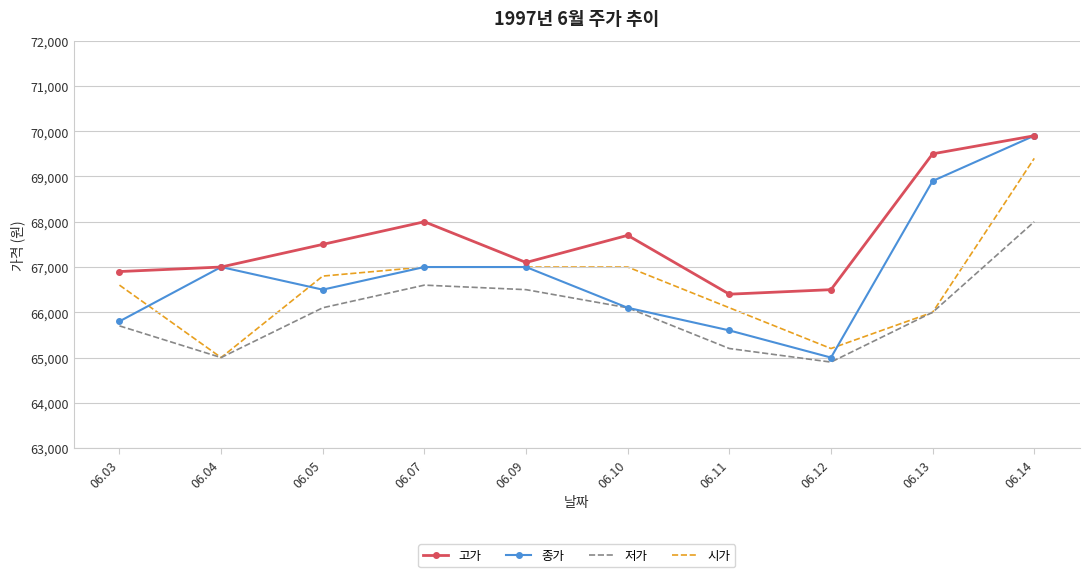

The 종가 series shows 68900 at 06.13. True or false?

True